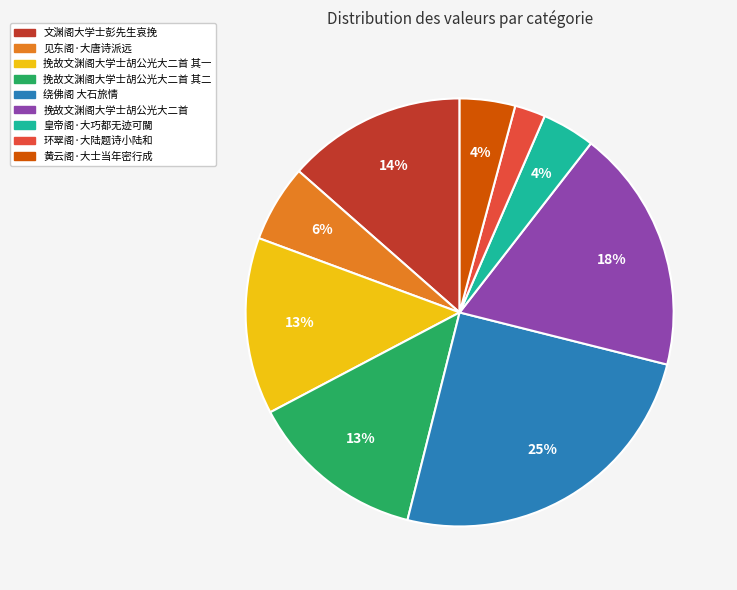

Count the number of slices in the pie.

9